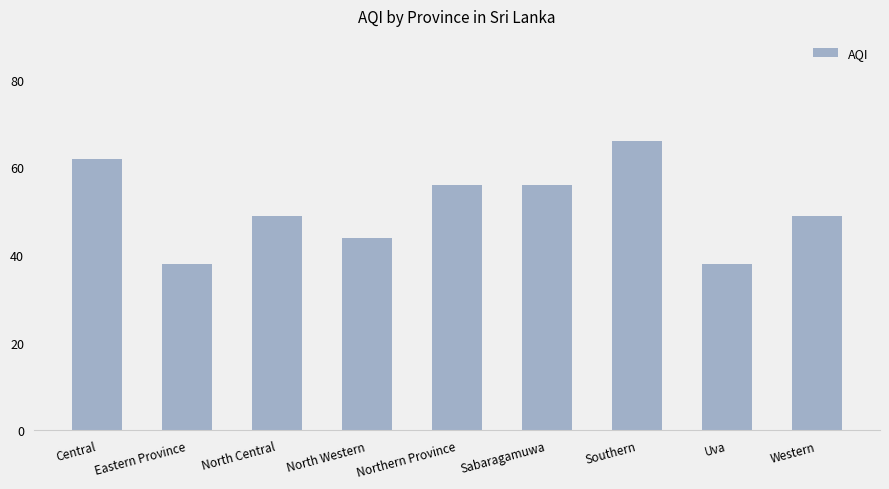

Reading right to left, extract all data points from this chart.

Western=49	Uva=38	Southern=66	Sabaragamuwa=56	Northern Province=56	North Western=44	North Central=49	Eastern Province=38	Central=62